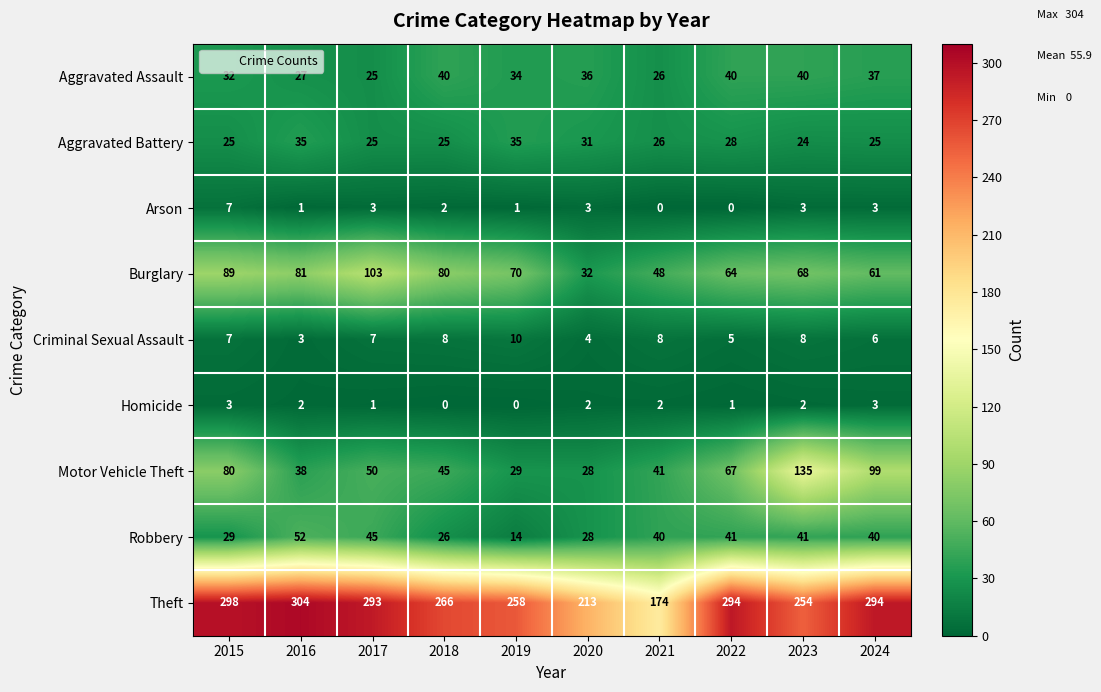

How many series are shown in this chart?

9